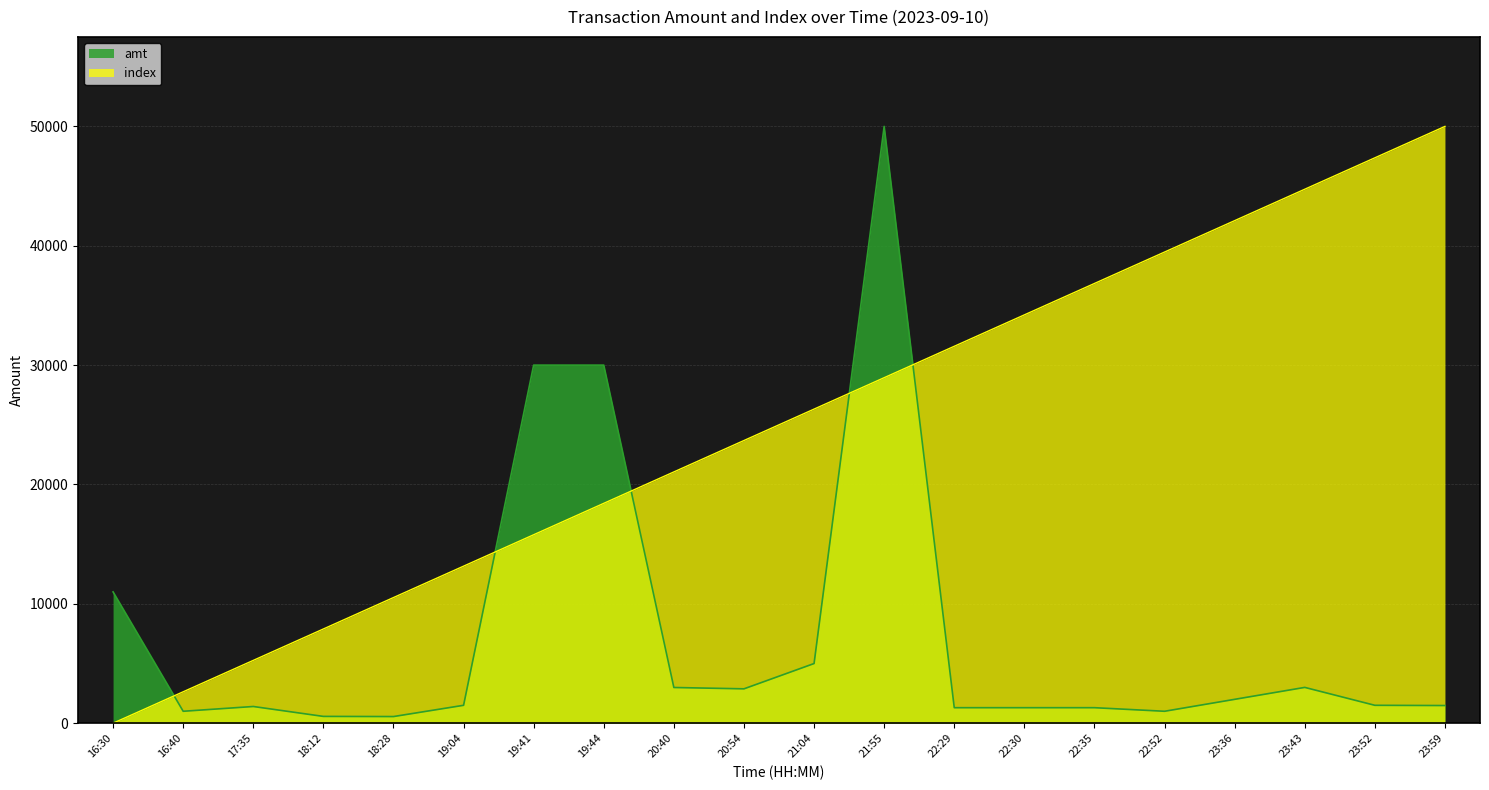

Rank the series by their average value, from lowest to highest.

amt, index